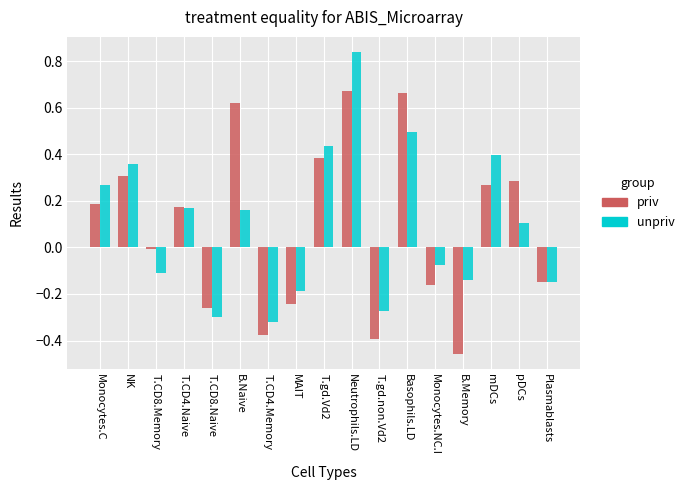

Which series changed the most between MAIT and B.Memory?

priv